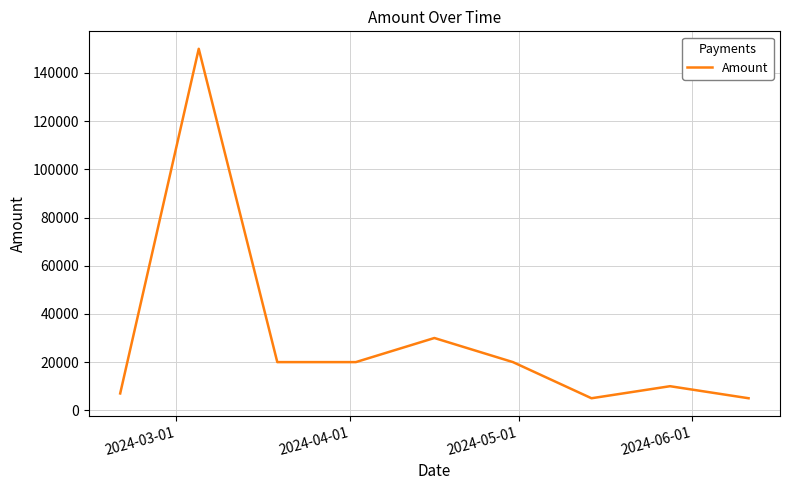

What is the smallest value displayed?

5000